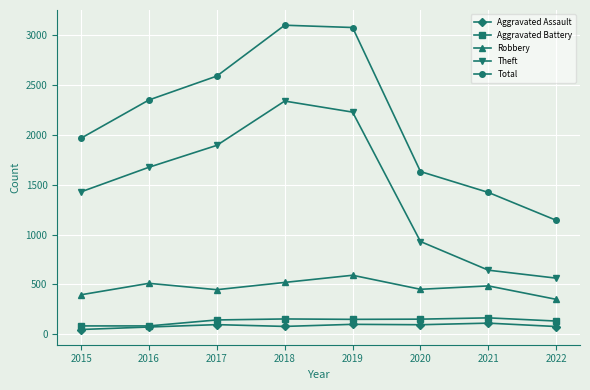

What is the greatest value displayed?

3103